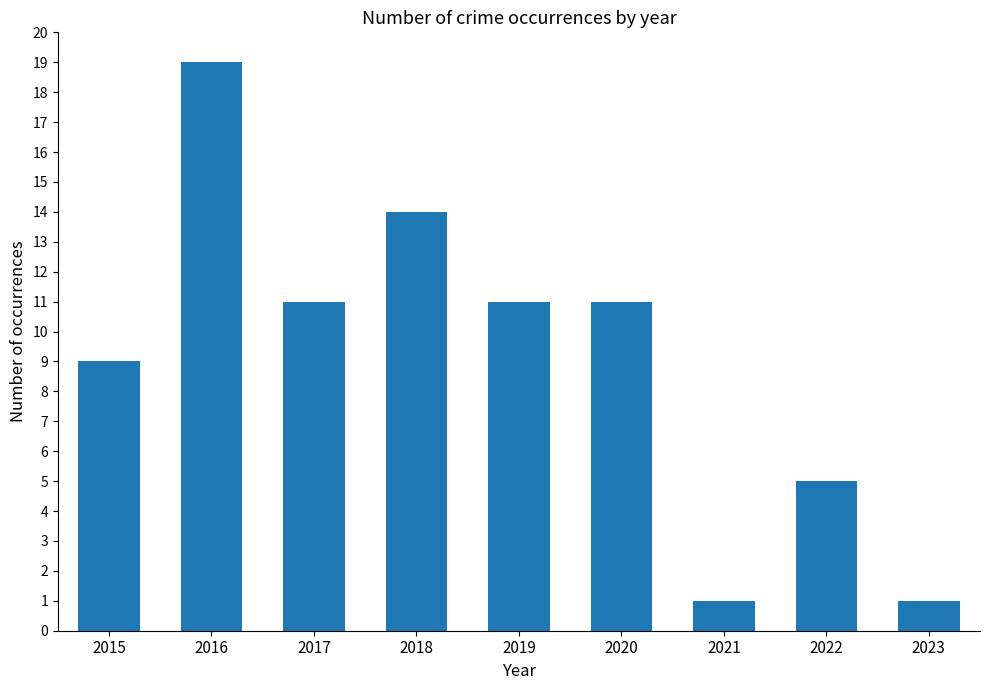

Count the number of categories in the chart.

9